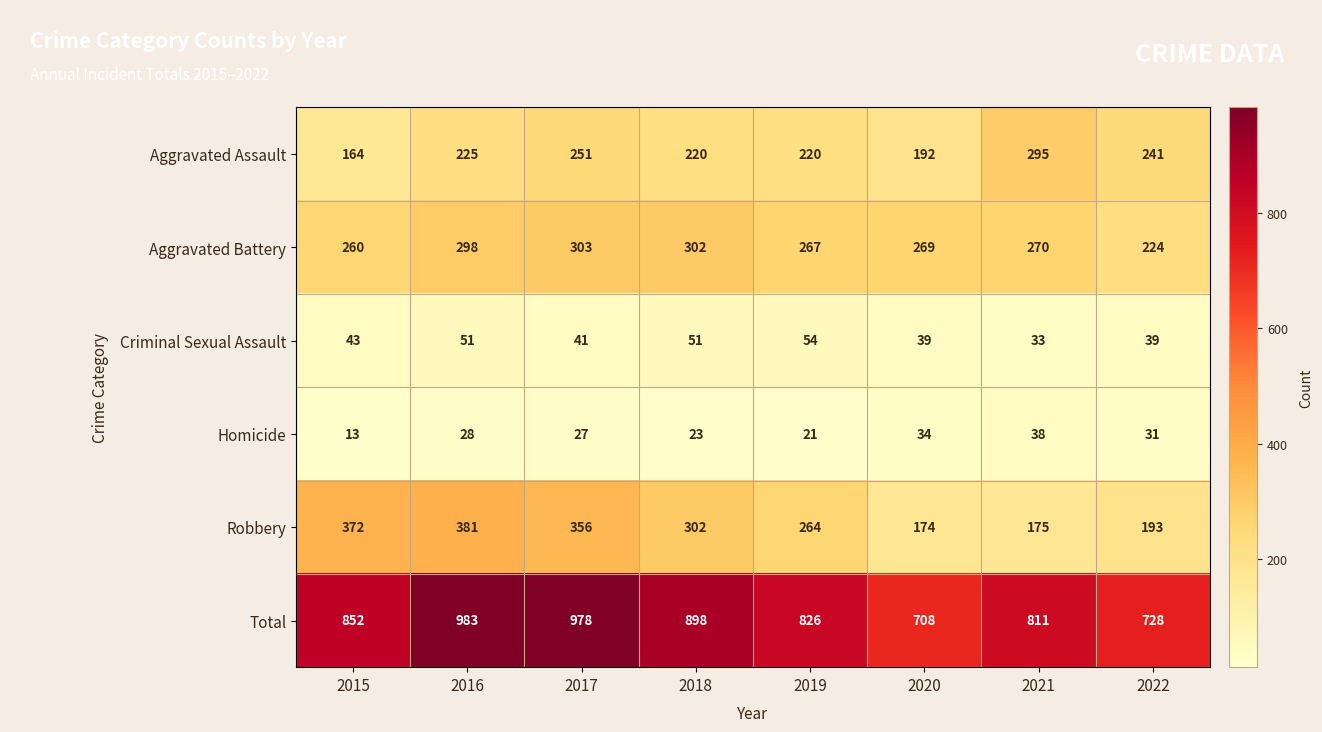

How many categories are shown in the chart?

8